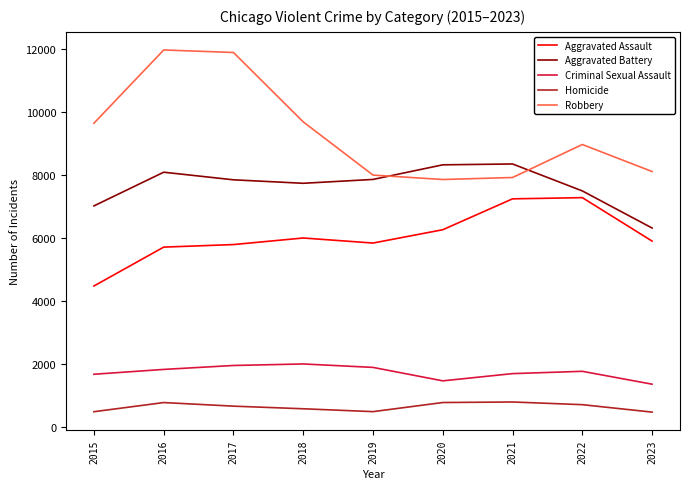

The value of Aggravated Battery at 2021 is 8347. True or false?

True